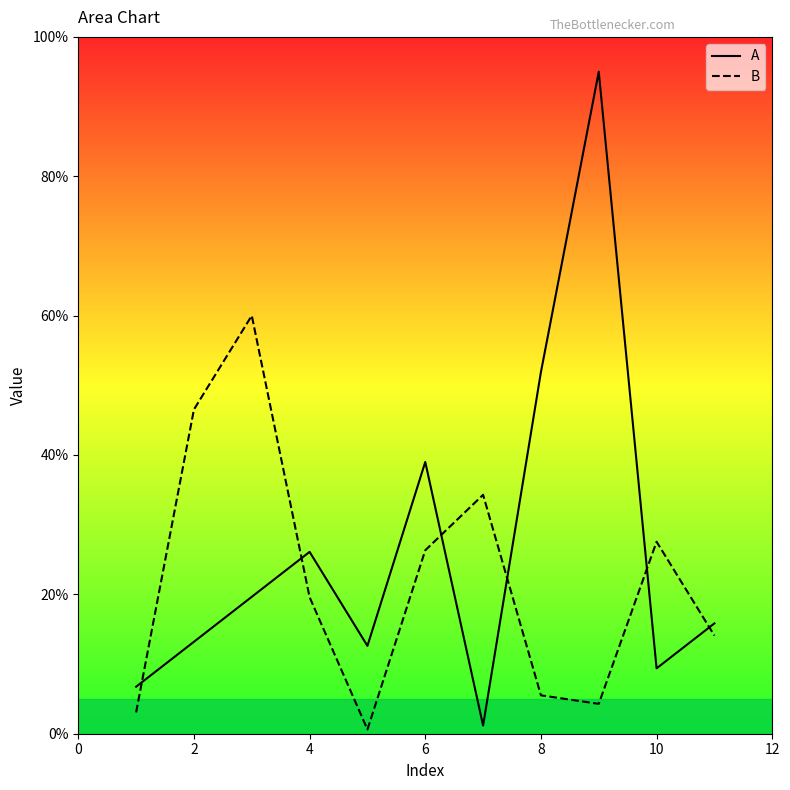

Which series has the largest total across all categories?

A